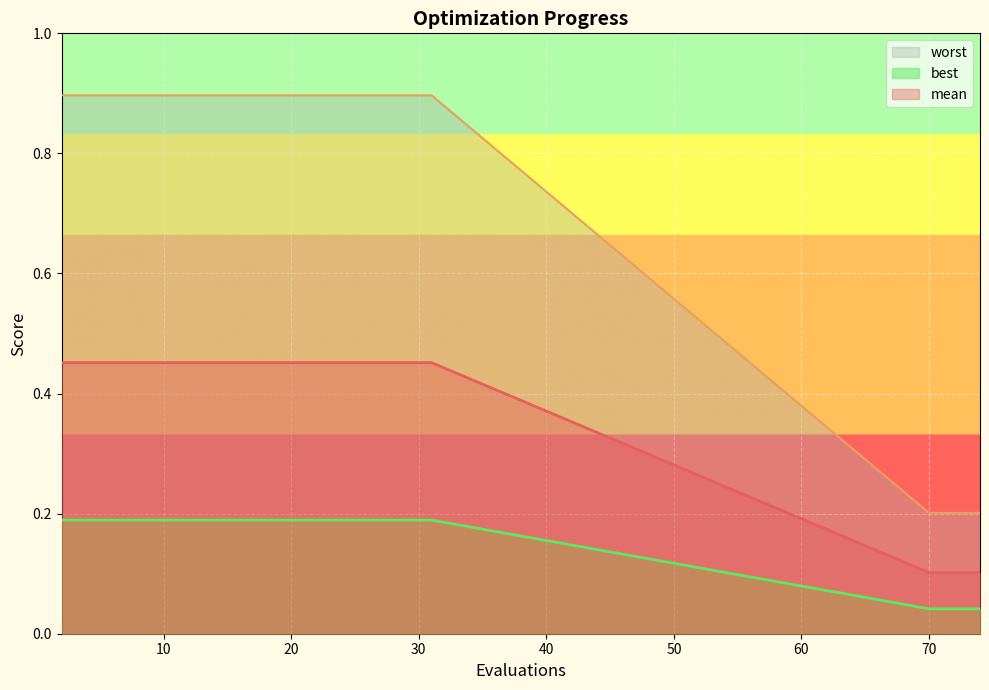

Is it true that worst equals 0.3 at 29?

False